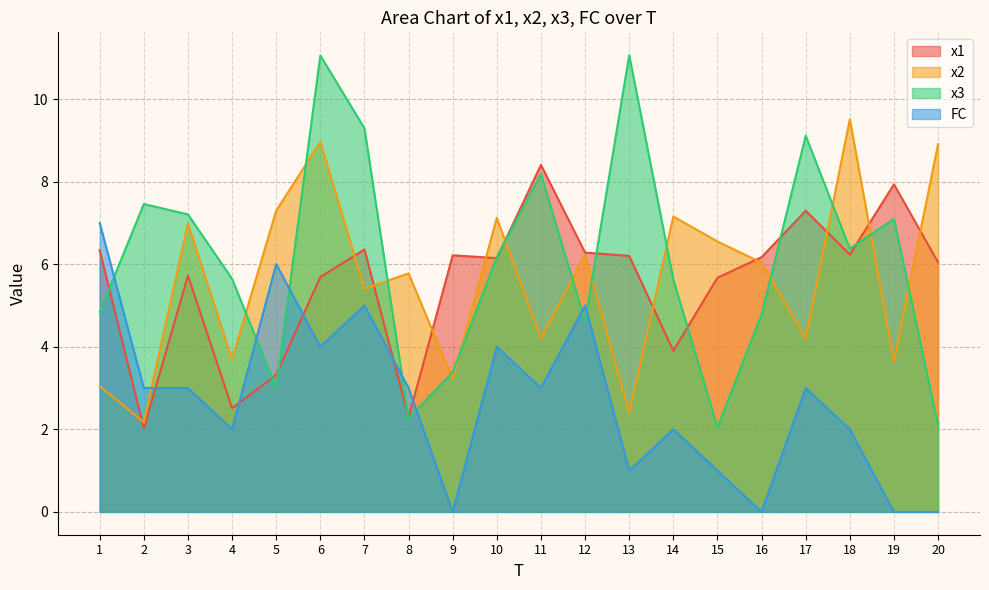

The value of x3 at 14 is 5.6. True or false?

True